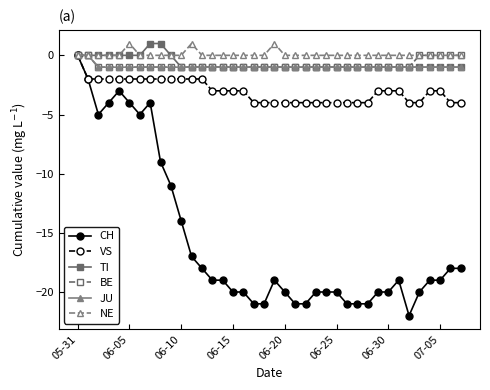

Reading left to right, list all the values displayed in this chart.

CH: 0	-2	-5	-4	-3	-4	-5	-4	-9	-11	-14	-17	-18	-19	-19	-20	-20	-21	-21	-19	-20	-21	-21	-20	-20	-20	-21	-21	-21	-20	-20	-19	-22	-20	-19	-19	-18	-18
VS: 0	-2	-2	-2	-2	-2	-2	-2	-2	-2	-2	-2	-2	-3	-3	-3	-3	-4	-4	-4	-4	-4	-4	-4	-4	-4	-4	-4	-4	-3	-3	-3	-4	-4	-3	-3	-4	-4
TI: 0	0	0	0	0	0	0	1	1	0	-1	-1	-1	-1	-1	-1	-1	-1	-1	-1	-1	-1	-1	-1	-1	-1	-1	-1	-1	-1	-1	-1	-1	-1	-1	-1	-1	-1
BE: 0	0	-1	-1	-1	-1	-1	-1	-1	-1	-1	-1	-1	-1	-1	-1	-1	-1	-1	-1	-1	-1	-1	-1	-1	-1	-1	-1	-1	-1	-1	-1	-1	0	0	0	0	0
JU: 0	0	-1	-1	-1	-1	-1	-1	-1	-1	-1	-1	-1	-1	-1	-1	-1	-1	-1	-1	-1	-1	-1	-1	-1	-1	-1	-1	-1	-1	-1	-1	-1	-1	-1	-1	-1	-1
NE: 0	0	0	0	0	1	0	0	0	0	0	1	0	0	0	0	0	0	0	1	0	0	0	0	0	0	0	0	0	0	0	0	0	0	0	0	0	0